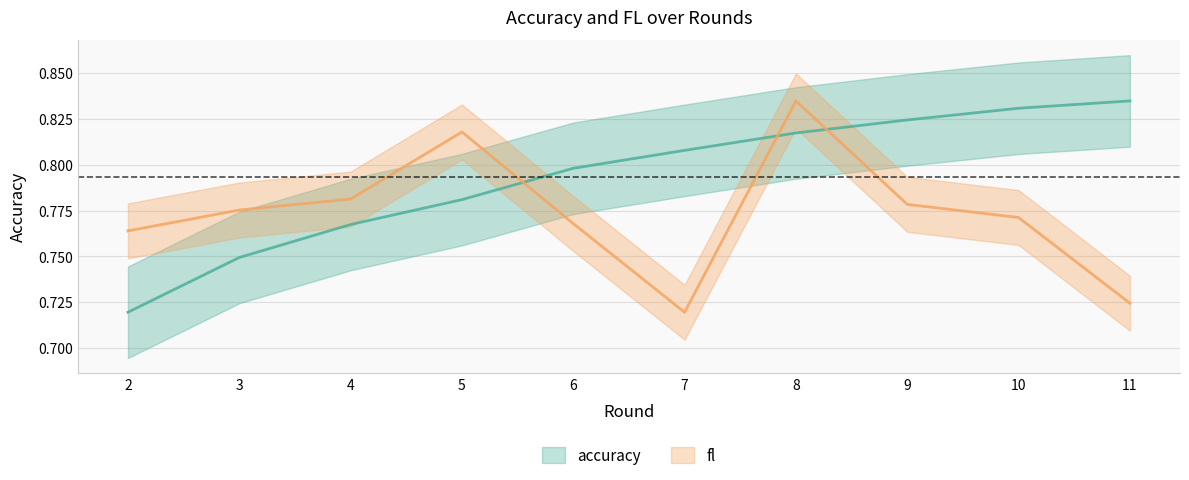

True or false: accuracy and fl intersect in this chart.

True